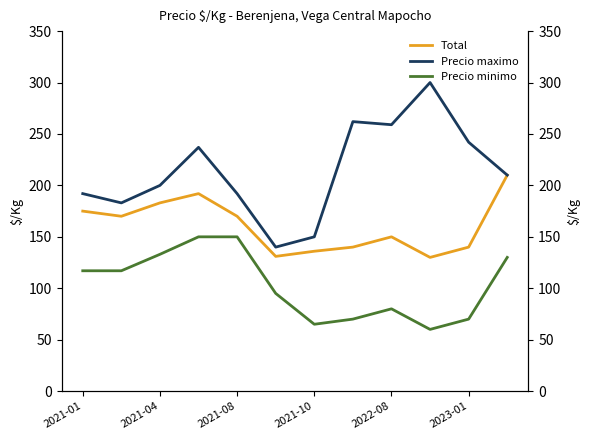

True or false: Total and Precio minimo cross at least once.

False